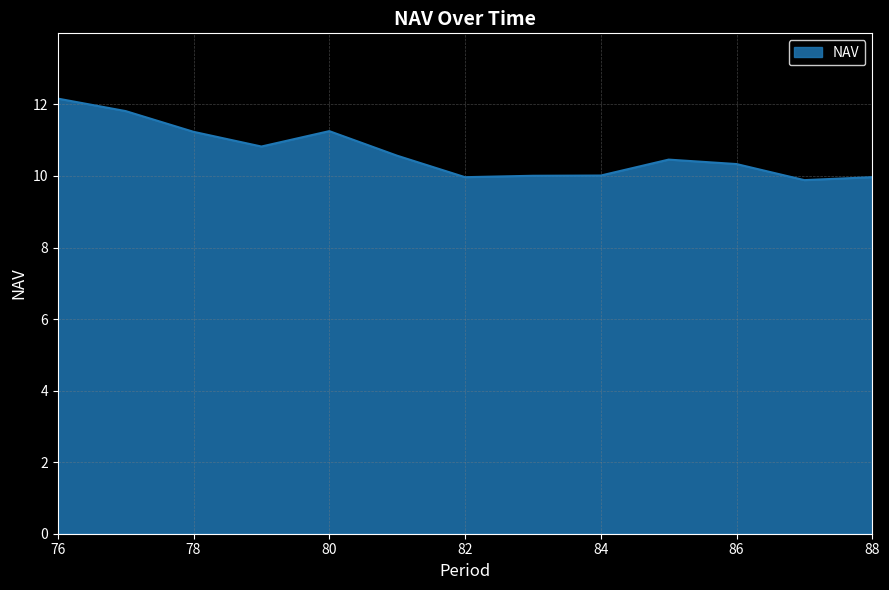

What is the sum of all values?

138.5